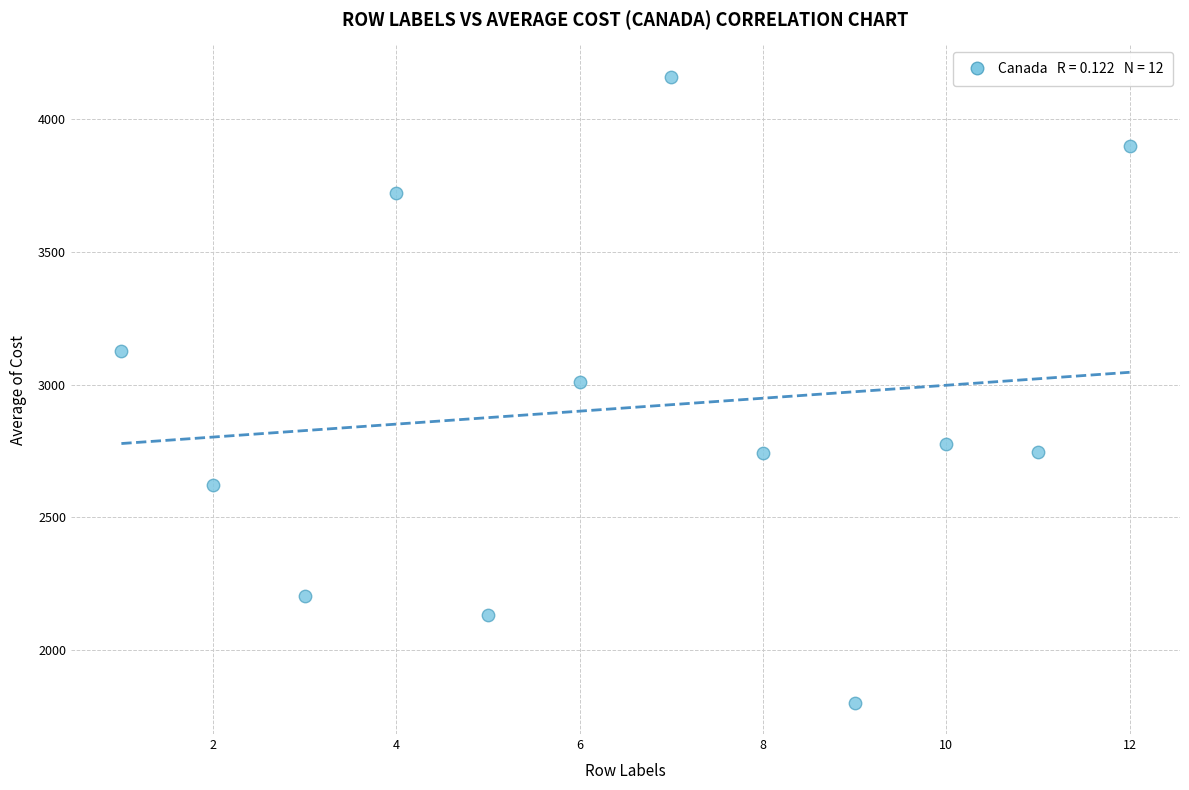

What is the average X value?

6.5